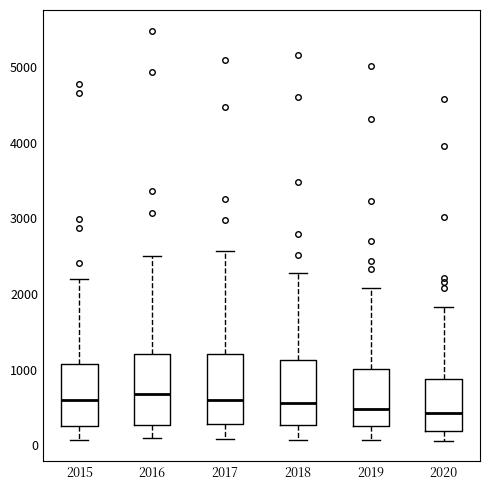

Reading left to right, transcribe this box plot: for each box, give where its median line is, the range the box spans, and where its two whiskers end, as read against the y-axis. The values are not printed on the chart, so give them approximately, as read against the axis.

2015: median 600, box 300 to 1100, whiskers 100 to 2200
2016: median 700, box 300 to 1200, whiskers 100 to 2500
2017: median 600, box 300 to 1200, whiskers 100 to 2600
2018: median 600, box 300 to 1100, whiskers 100 to 2300
2019: median 500, box 300 to 1000, whiskers 100 to 2100
2020: median 400, box 200 to 900, whiskers 100 to 1800